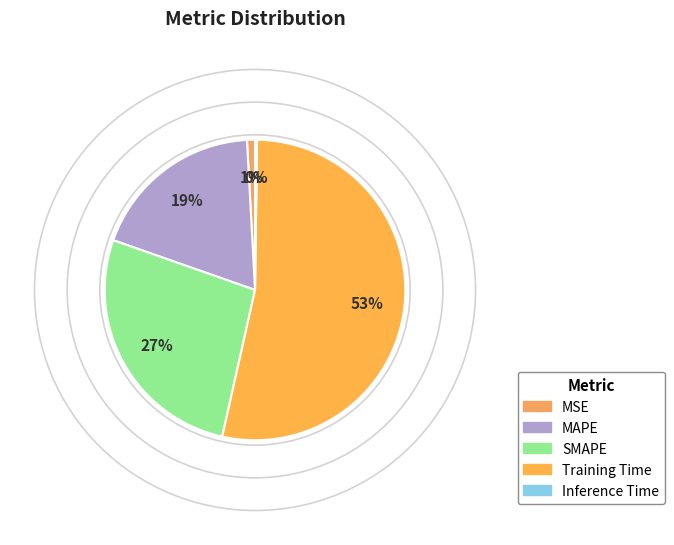

To the nearest percent, what is the average slice percentage?

20%